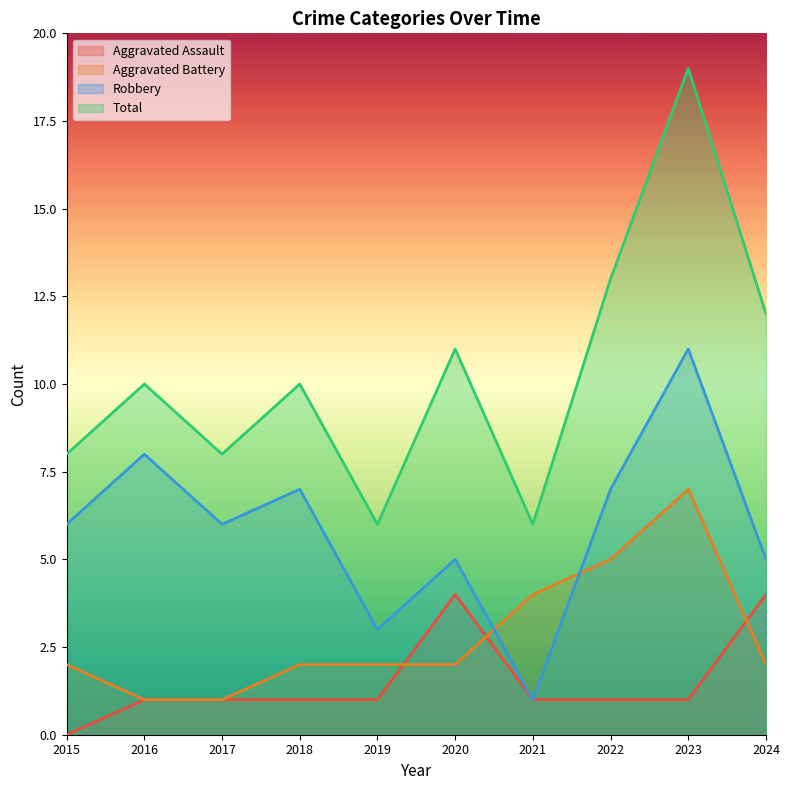

The Robbery series shows 5 at 2020. True or false?

True